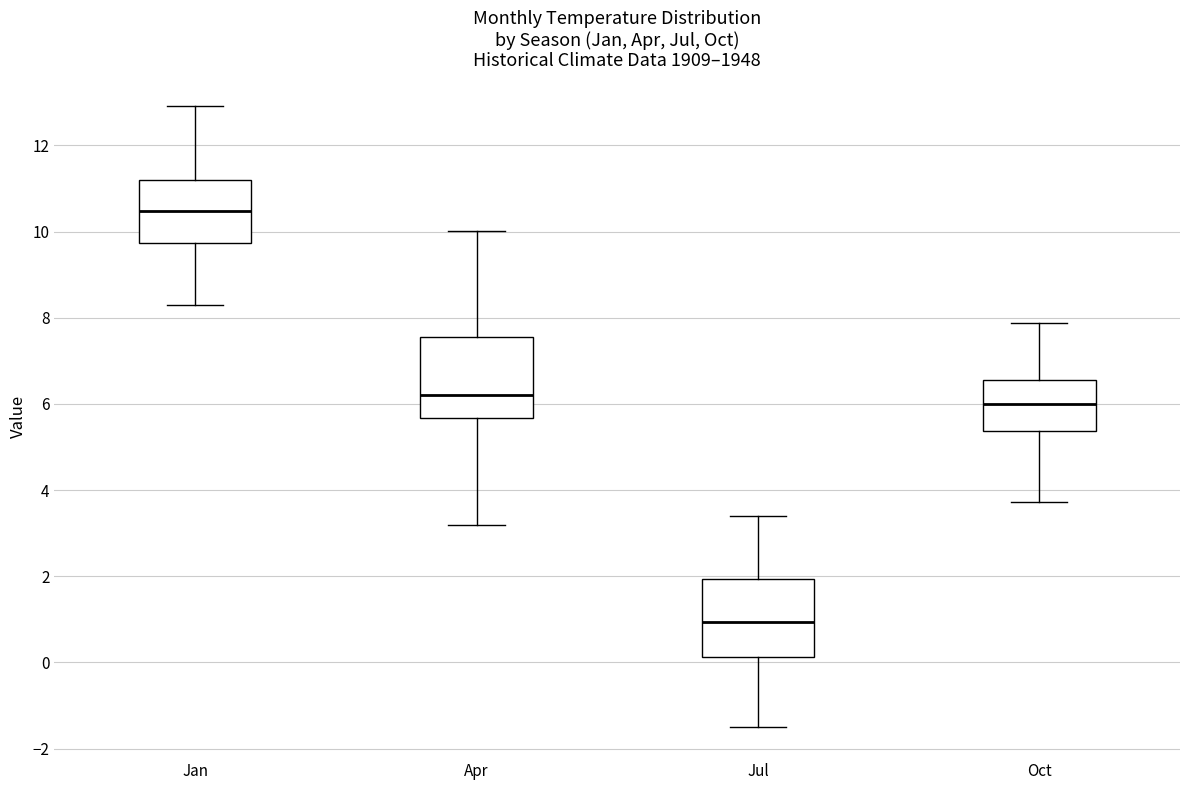

Reading left to right, transcribe this box plot: for each box, give where its median line is, the range the box spans, and where its two whiskers end, as read against the y-axis. The values are not printed on the chart, so give them approximately, as read against the axis.

Jan: median 10.4, box 9.8 to 11.2, whiskers 8.2 to 13.0
Apr: median 6.2, box 5.6 to 7.6, whiskers 3.2 to 10.0
Jul: median 1.0, box 0.2 to 2.0, whiskers -1.4 to 3.4
Oct: median 6.0, box 5.4 to 6.6, whiskers 3.8 to 7.8